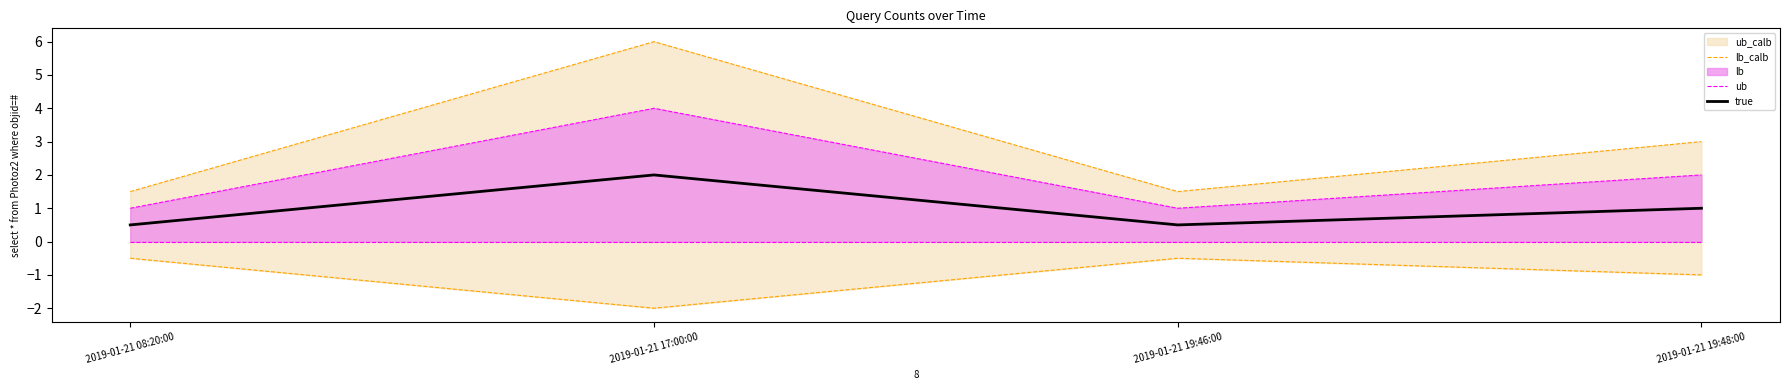

Between 2019-01-21 08:20:00 and 2019-01-21 17:00:00, which series saw the biggest shift?

lb_calb